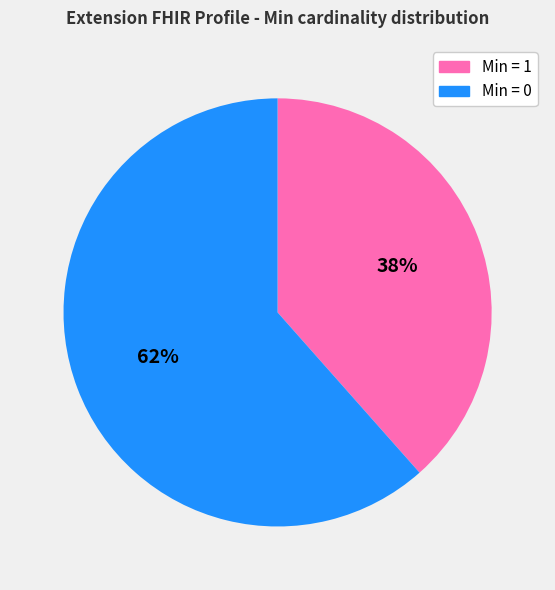

Does any single category account for the majority?

Yes